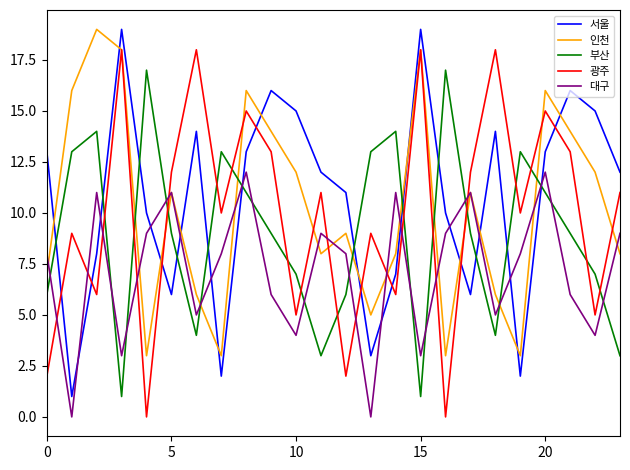

How many intersections are there between 서울 and 부산?

12